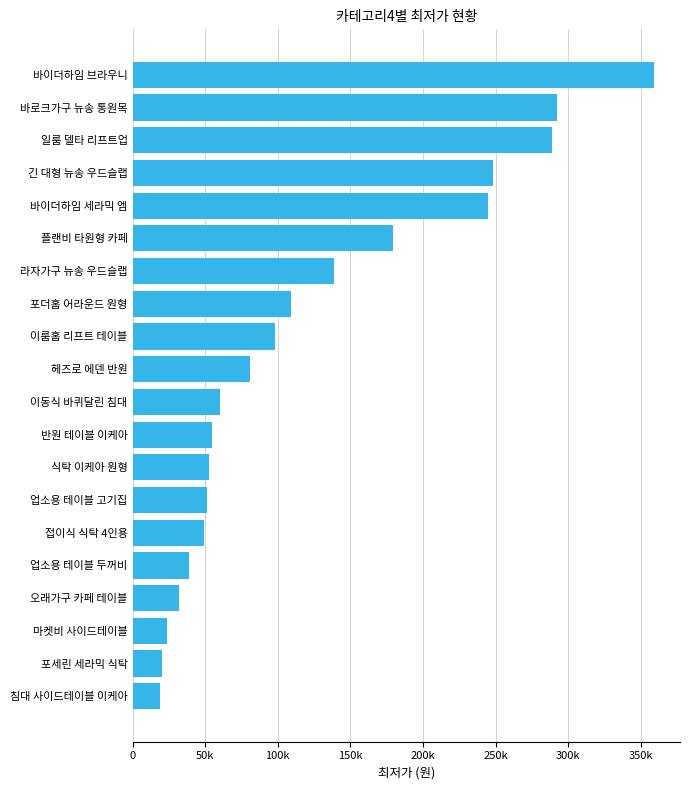

Does the chart contain any negative values?

No